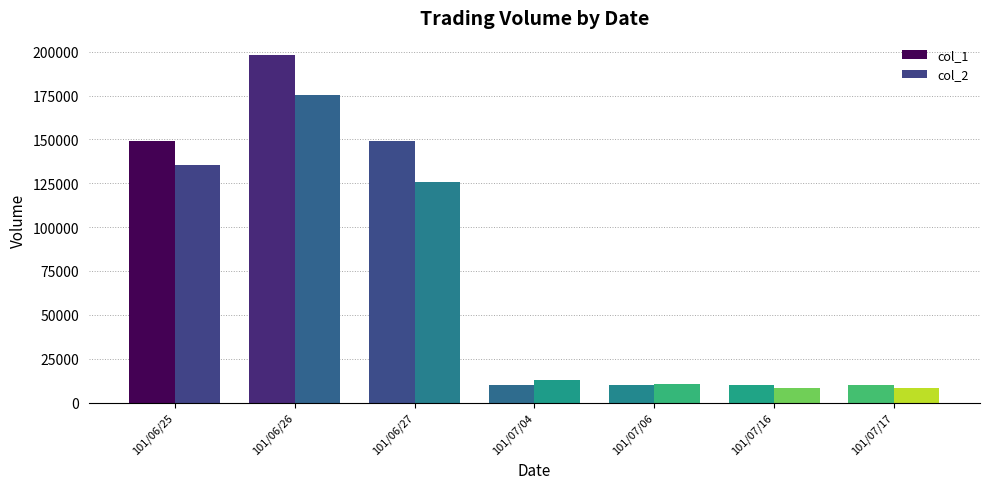

What is the highest value of the col_2 series?

175230